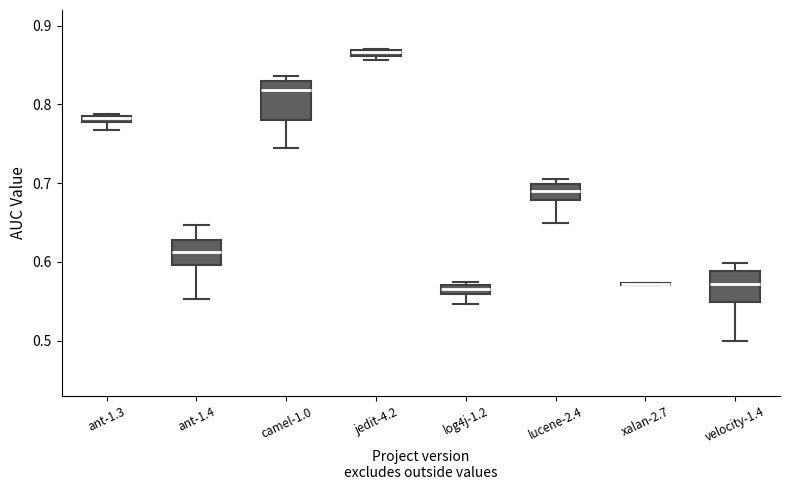

Where is the lower edge of the box for jedit-4.2 on the y-axis? The values are not printed on the chart, so give them approximately, as read against the axis.

0.86